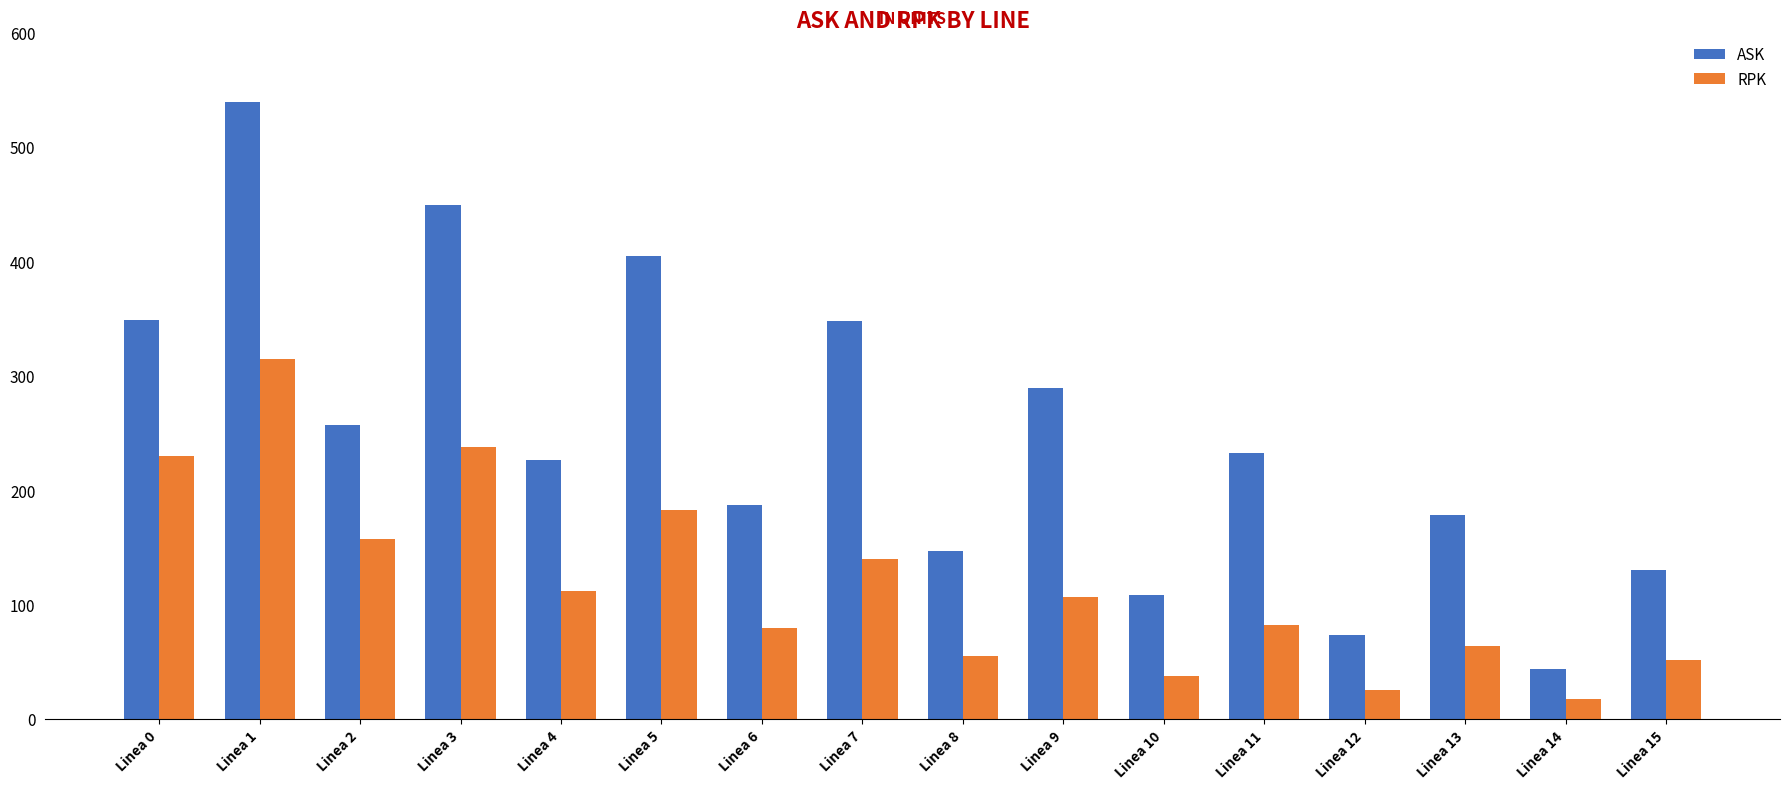

Between Linea 2 and Linea 6, which series saw the biggest shift?

RPK